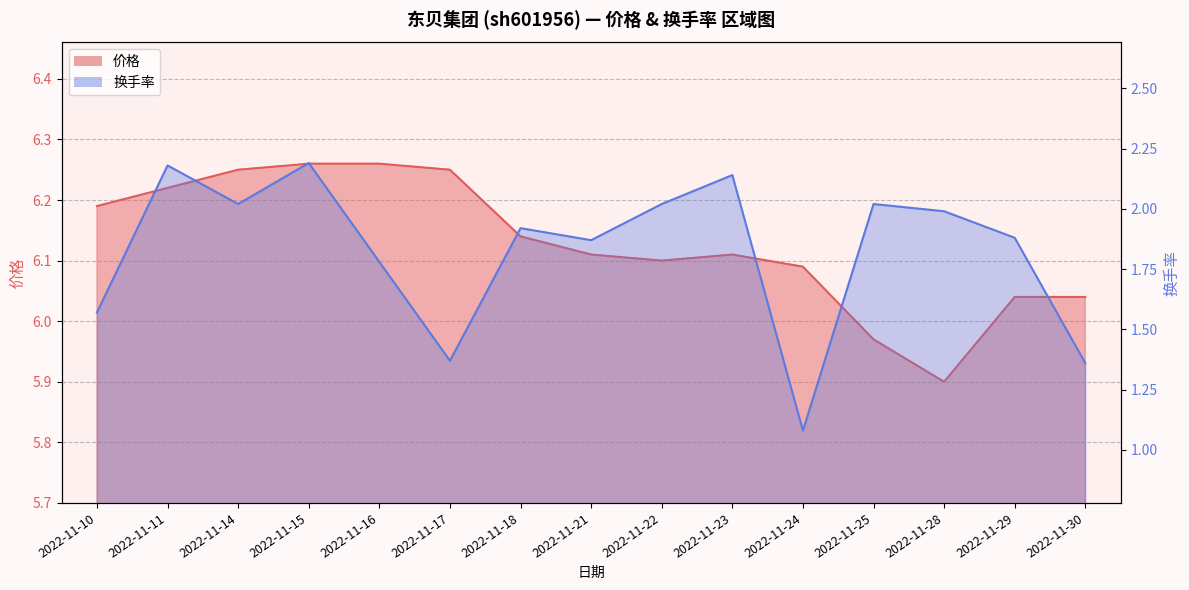

At how many categories does at least one series exceed 6?

13